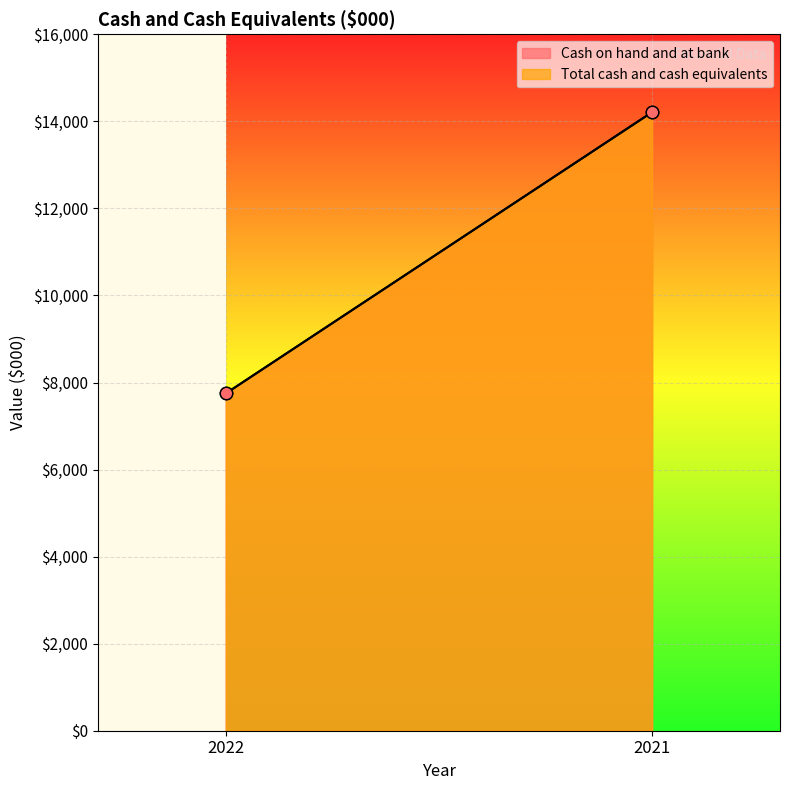

Which series contains the highest Y value?

Cash on hand and at bank